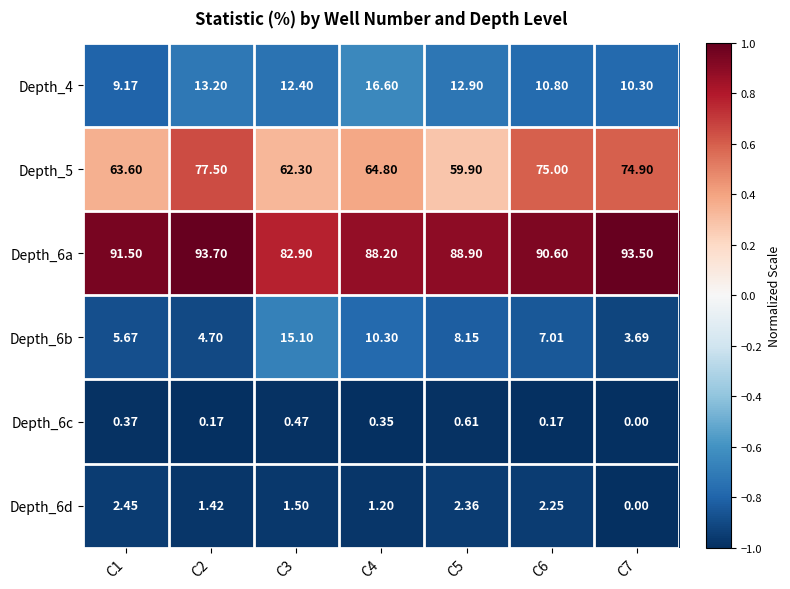

List the series in order of their peak value, highest first.

Depth_6a, Depth_5, Depth_4, Depth_6b, Depth_6d, Depth_6c